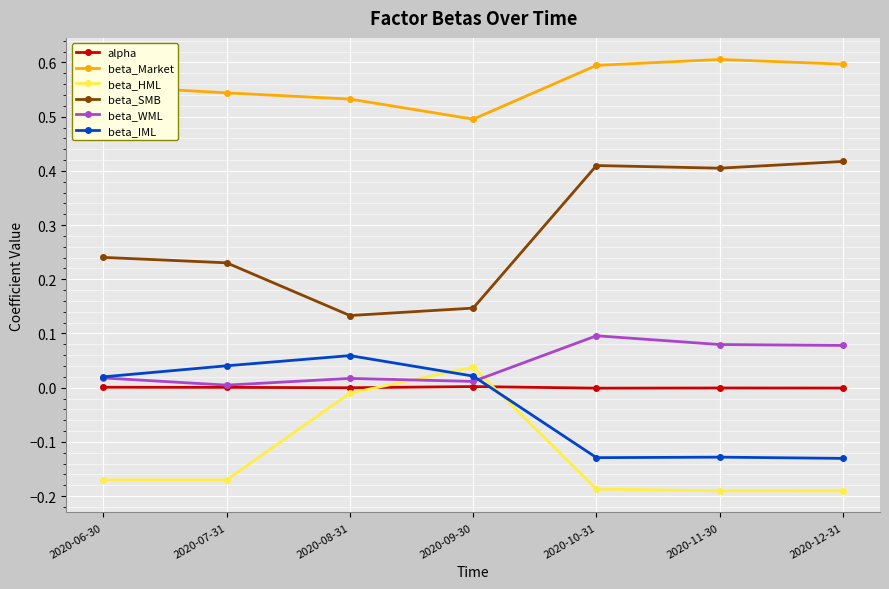

Which series has the largest total across all categories?

beta_Market